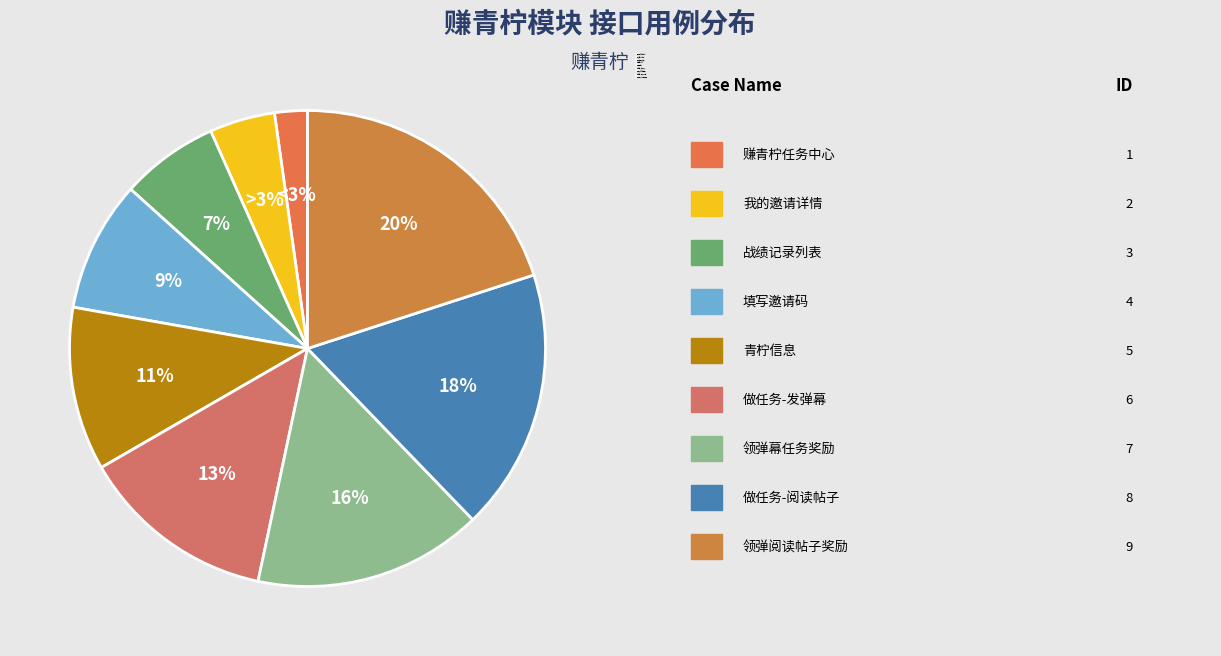

Rank the categories by value from highest to lowest.

领弹阅读帖子奖励, 做任务-阅读帖子, 领弹幕任务奖励, 做任务-发弹幕, 青柠信息, 填写邀请码, 战绩记录列表, 我的邀请详情, 赚青柠任务中心